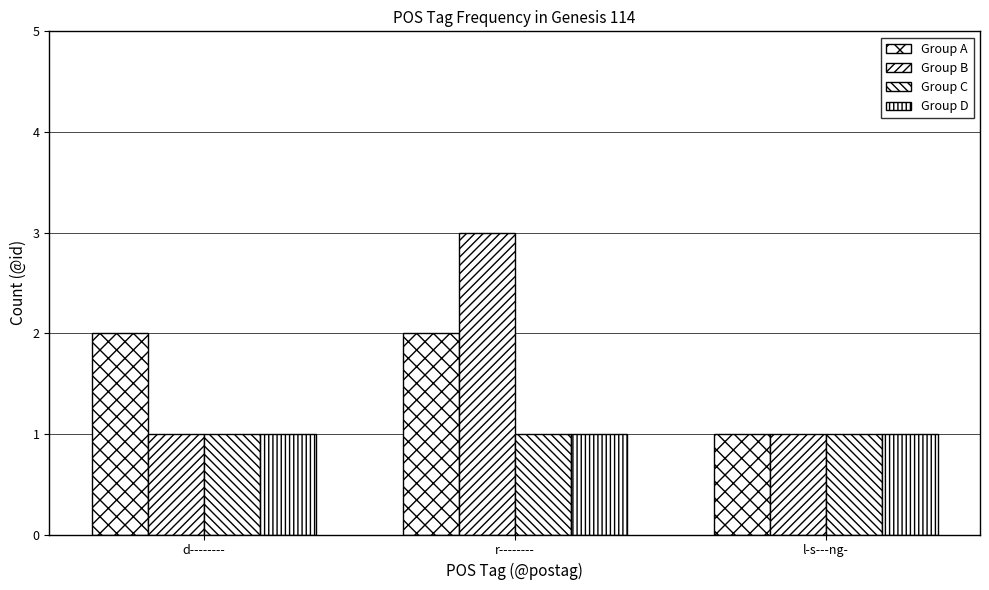

Read the Group B value at r--------.

3